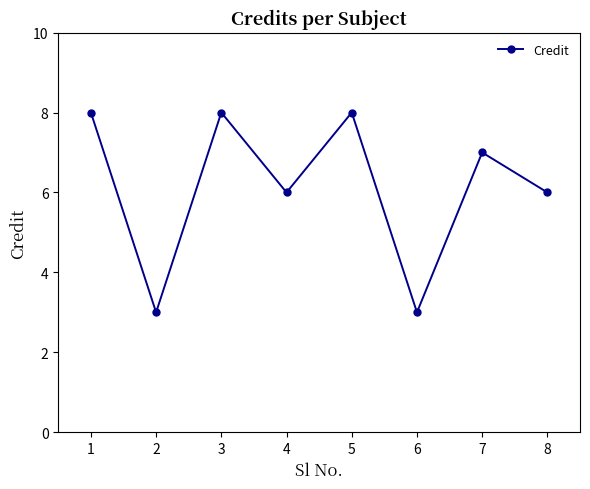

What is the value of the 4th point from the left?

6